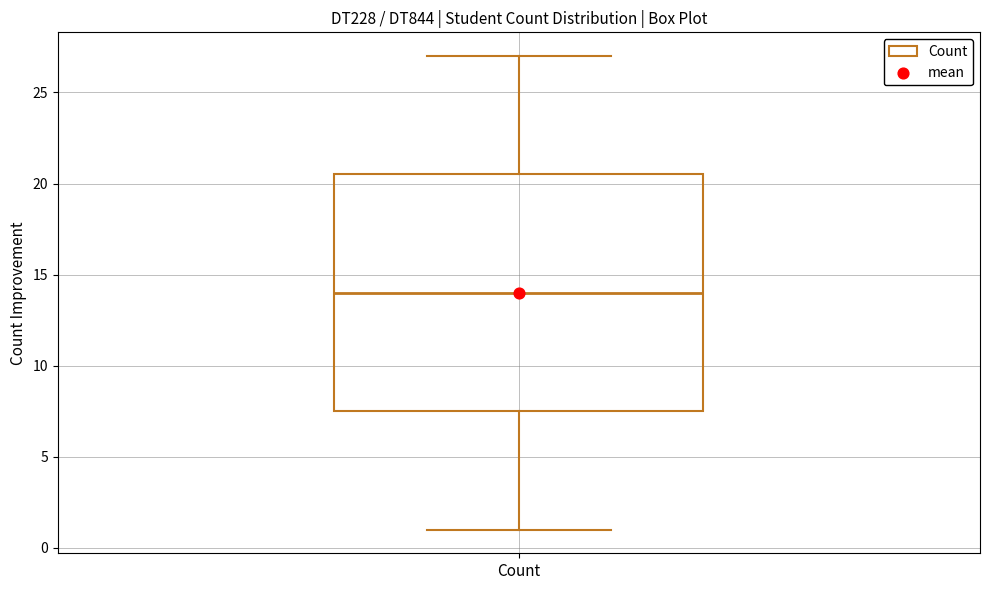

Transcribe this box plot: give where the median line is, the range the box spans, and where the two whiskers end, as read against the y-axis. The values are not printed on the chart, so give them approximately, as read against the axis.

median 14.0, box 7.5 to 20.5, whiskers 1.0 to 27.0